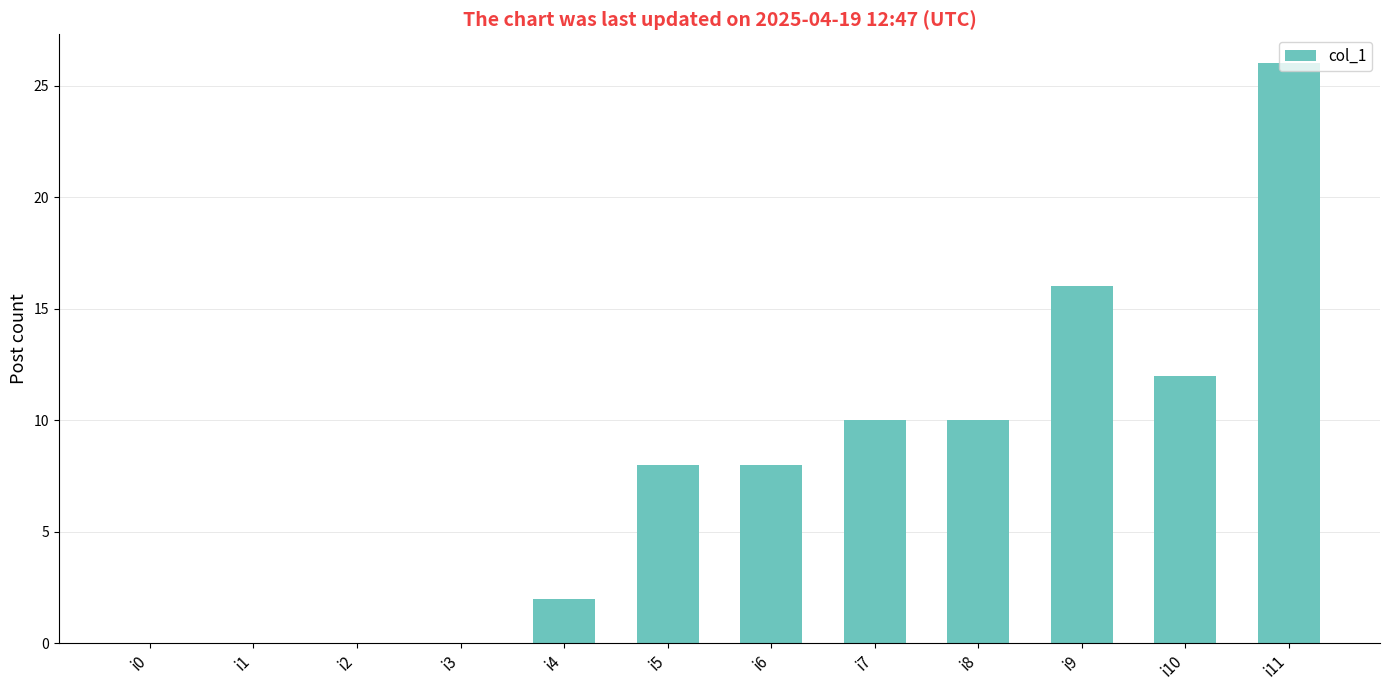

What is the change in value from i0 to i8?

+10